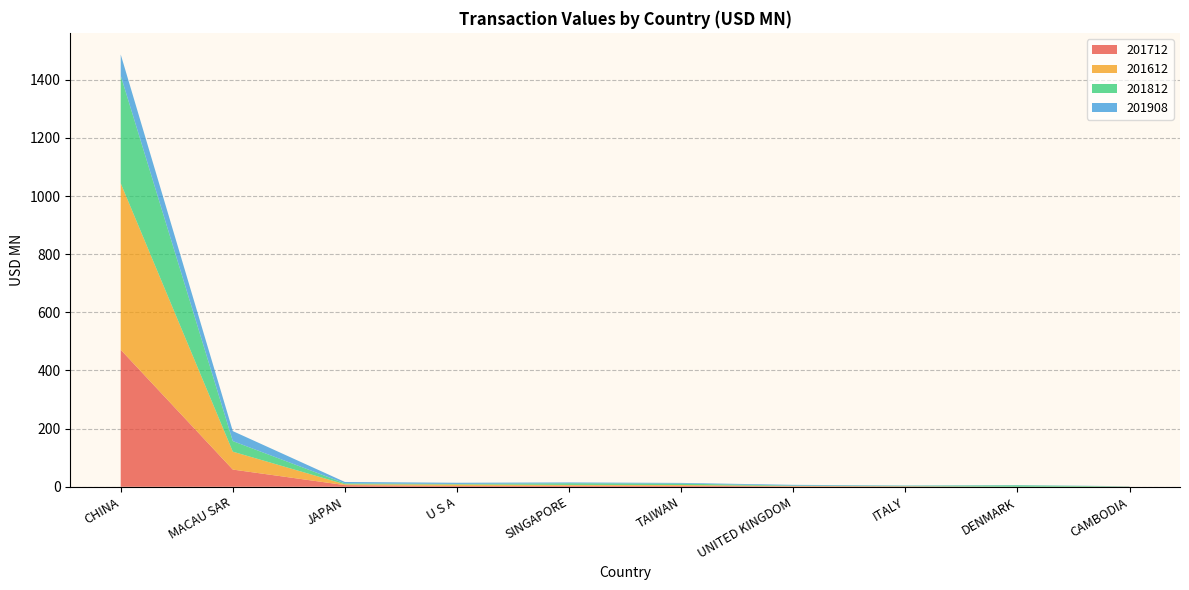

Reading right to left, transcribe all the data shown in this chart.

201712: CAMBODIA=0.5	DENMARK=0.0	ITALY=1.4	UNITED KINGDOM=1.6	TAIWAN=3.4	SINGAPORE=3.6	U S A=2.9	JAPAN=5.7	MACAU SAR=59.2	CHINA=471.2
201612: CAMBODIA=0.2	DENMARK=0.2	ITALY=0.4	UNITED KINGDOM=1.2	TAIWAN=2.7	SINGAPORE=2.9	U S A=5.0	JAPAN=2.9	MACAU SAR=61.5	CHINA=572.5
201812: CAMBODIA=0.5	DENMARK=4.9	ITALY=1.8	UNITED KINGDOM=1.5	TAIWAN=4.7	SINGAPORE=5.6	U S A=1.9	JAPAN=3.1	MACAU SAR=36.4	CHINA=370.4
201908: CAMBODIA=0.6	DENMARK=0.9	ITALY=1.0	UNITED KINGDOM=2.4	TAIWAN=2.5	SINGAPORE=2.9	U S A=4.0	JAPAN=4.8	MACAU SAR=34.3	CHINA=72.6